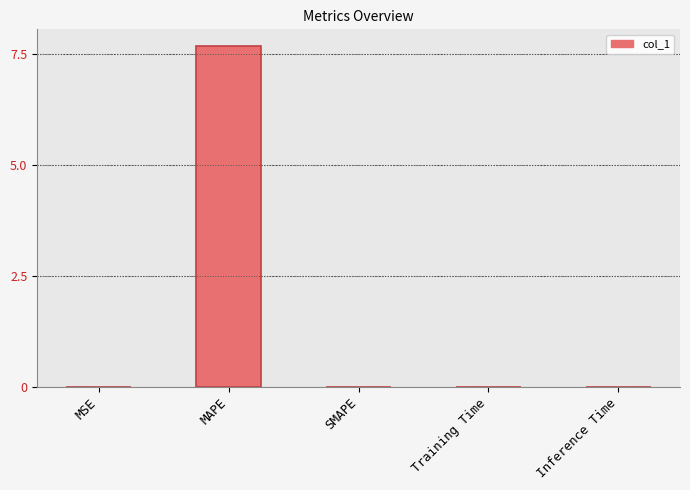

What is the change in value from MSE to MAPE?

+7.7